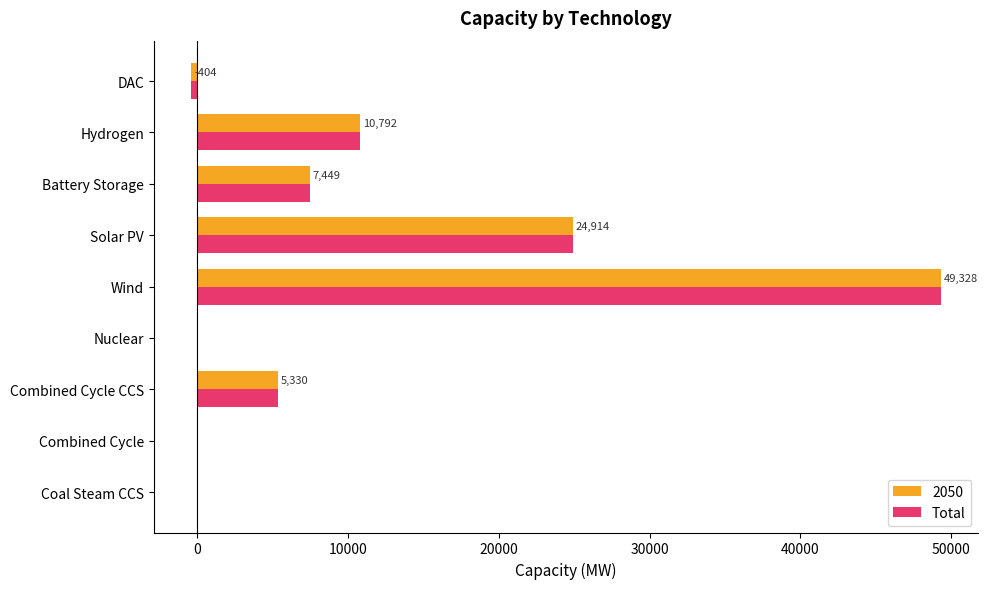

What value does the Total series have at Wind?

49328.1